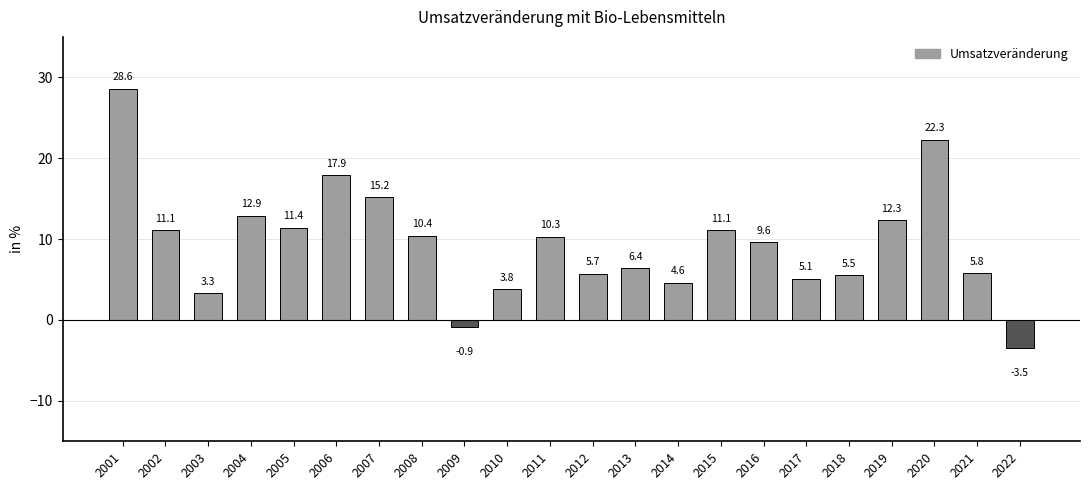

Is it true that the value at 2005 is 11.4?

True